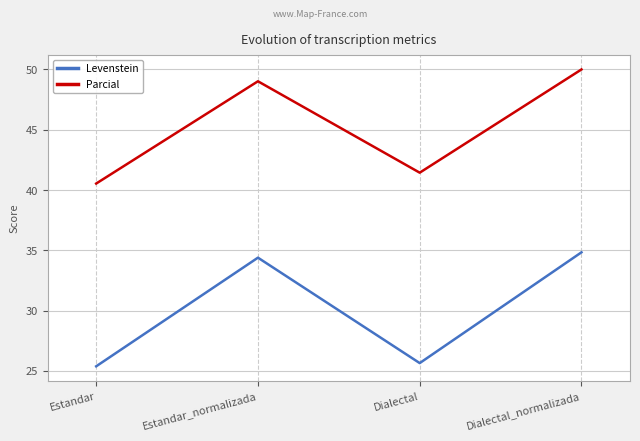

Where does the Levenstein series first go above 34?

Estandar_normalizada